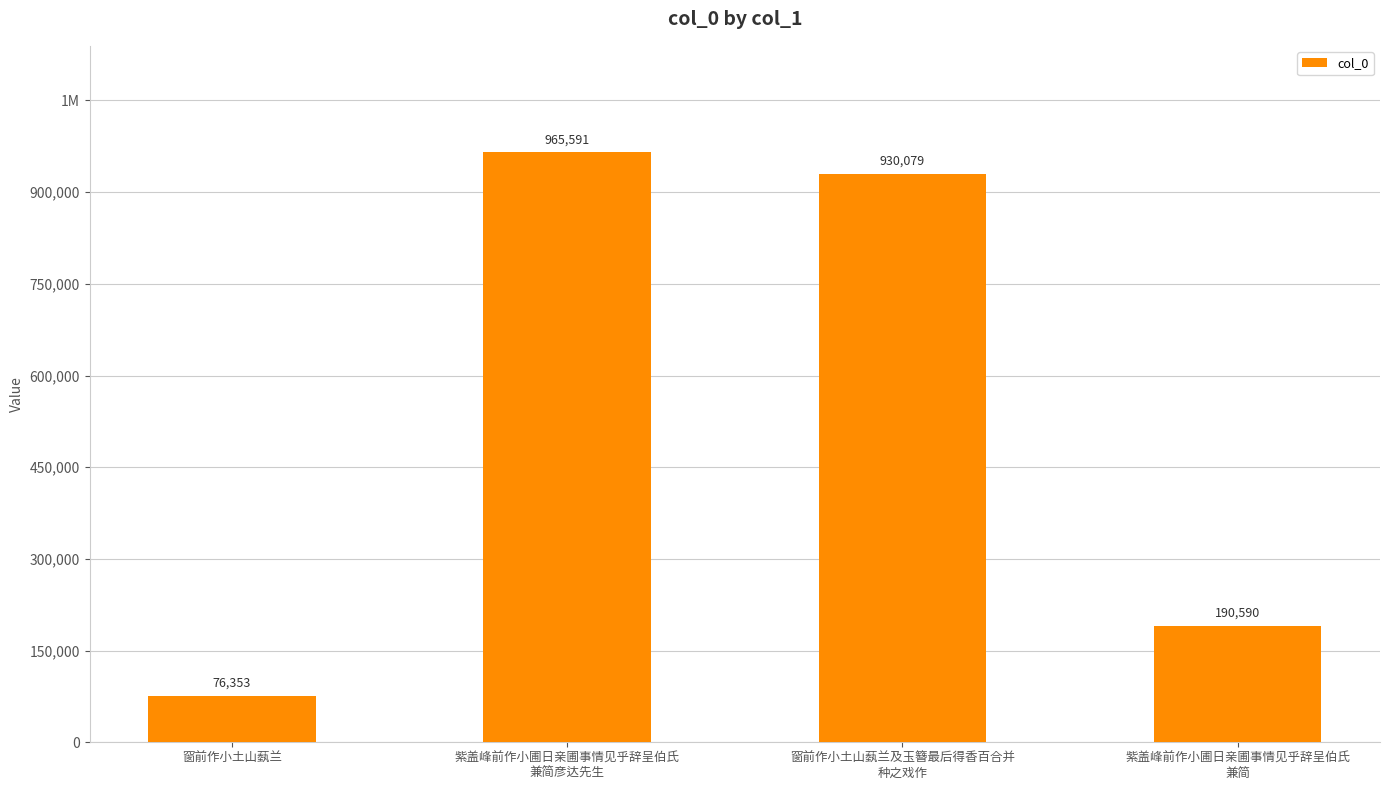

Does the chart contain any negative values?

No